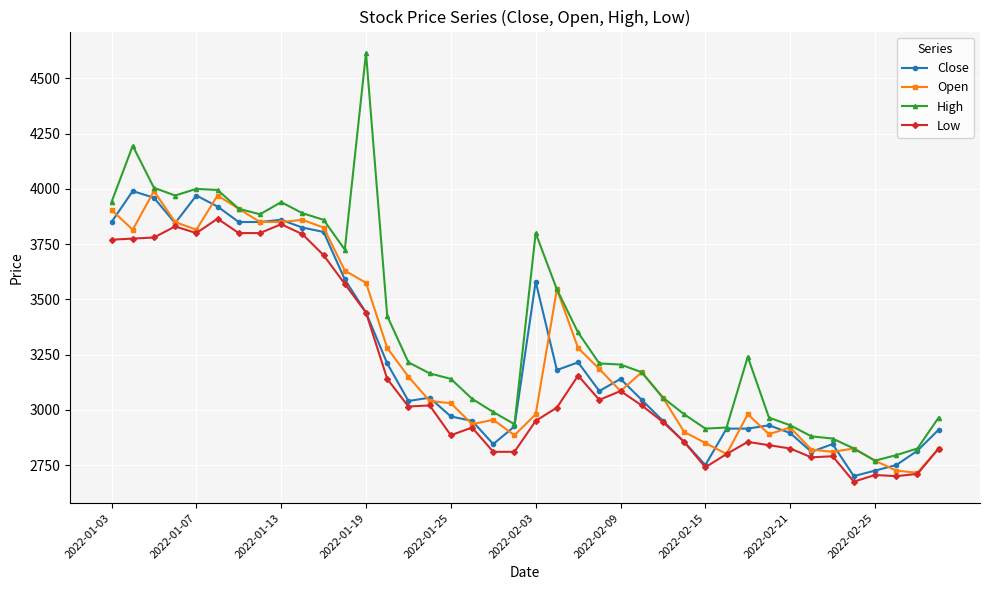

What is the smallest value displayed?

2675